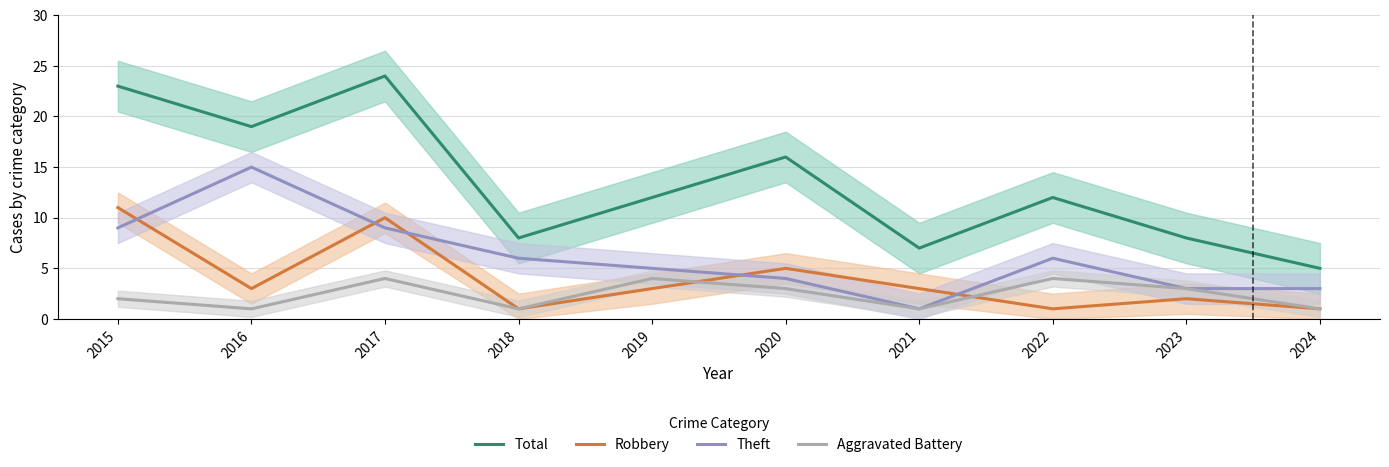

What is the average value of the Aggravated Battery series?

2